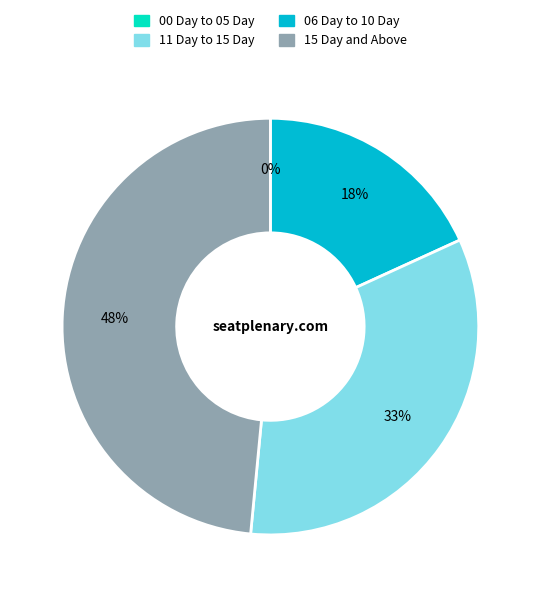

To the nearest percent, what is the combined percentage of 00 Day to 05 Day and 15 Day and Above?

48%